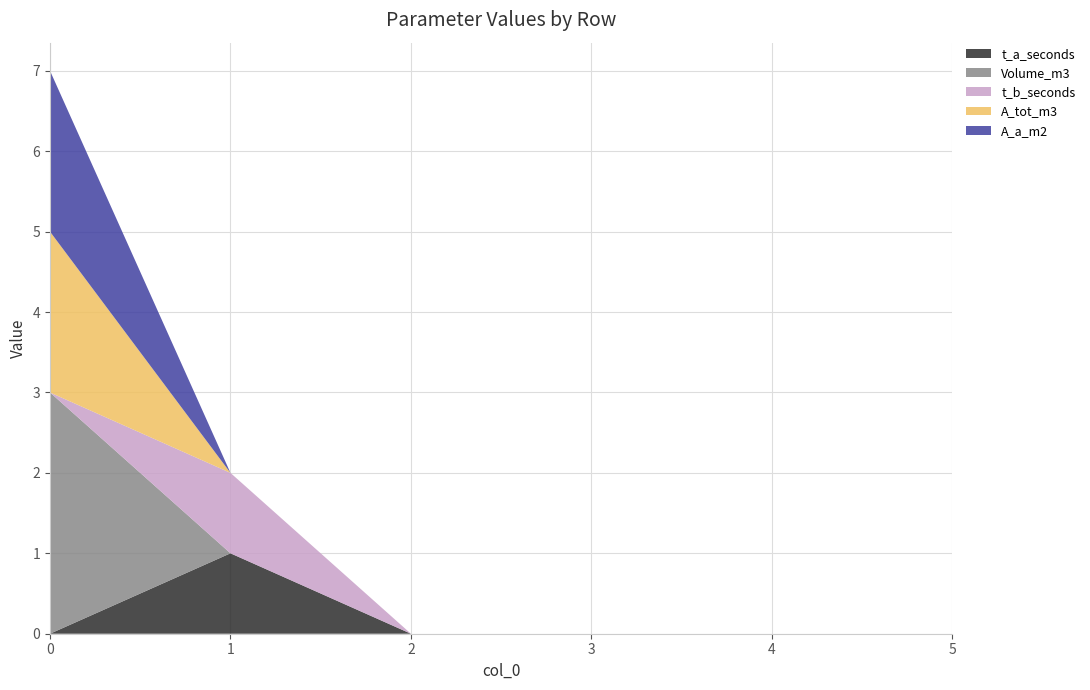

Reading left to right, list all the values displayed in this chart.

t_a_seconds: 0	1	0	0	0	0
Volume_m3: 3	0	0	0	0	0
t_b_seconds: 0	1	0	0	0	0
A_tot_m3: 2	0	0	0	0	0
A_a_m2: 2	0	0	0	0	0